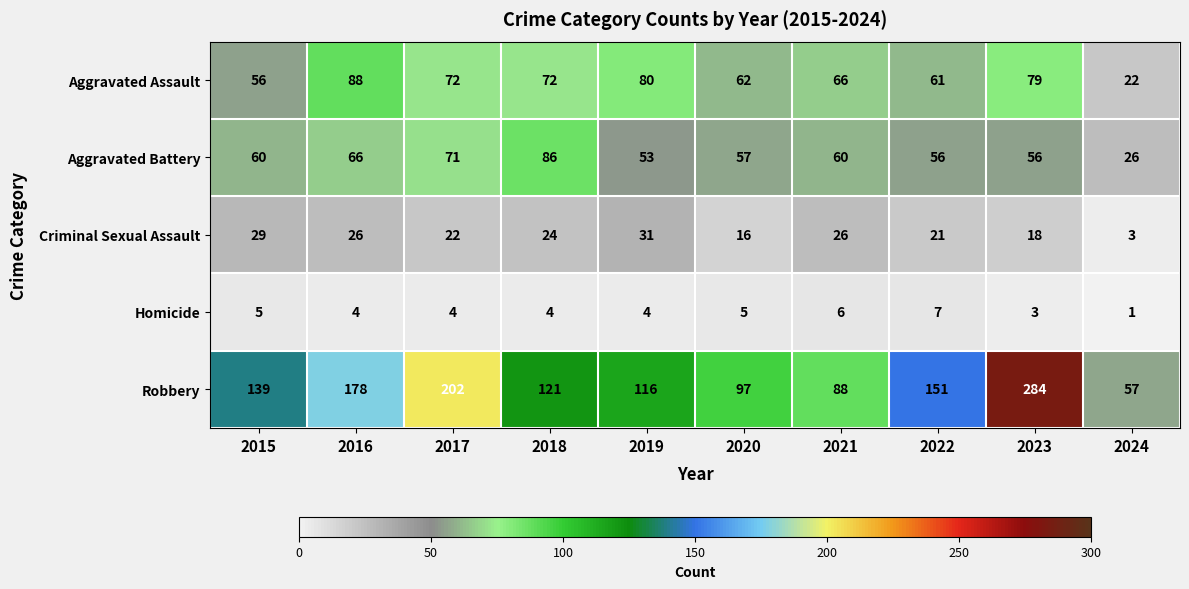

Is it true that Criminal Sexual Assault equals 3 at 2024?

True